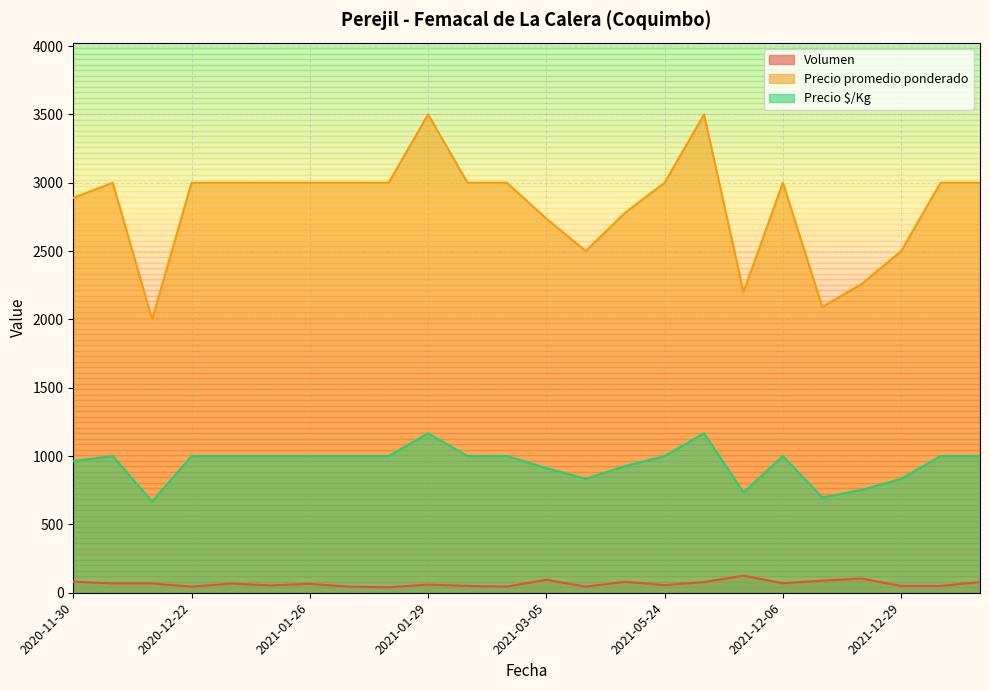

The Precio promedio ponderado series shows 6205 at 2021-01-29. True or false?

False